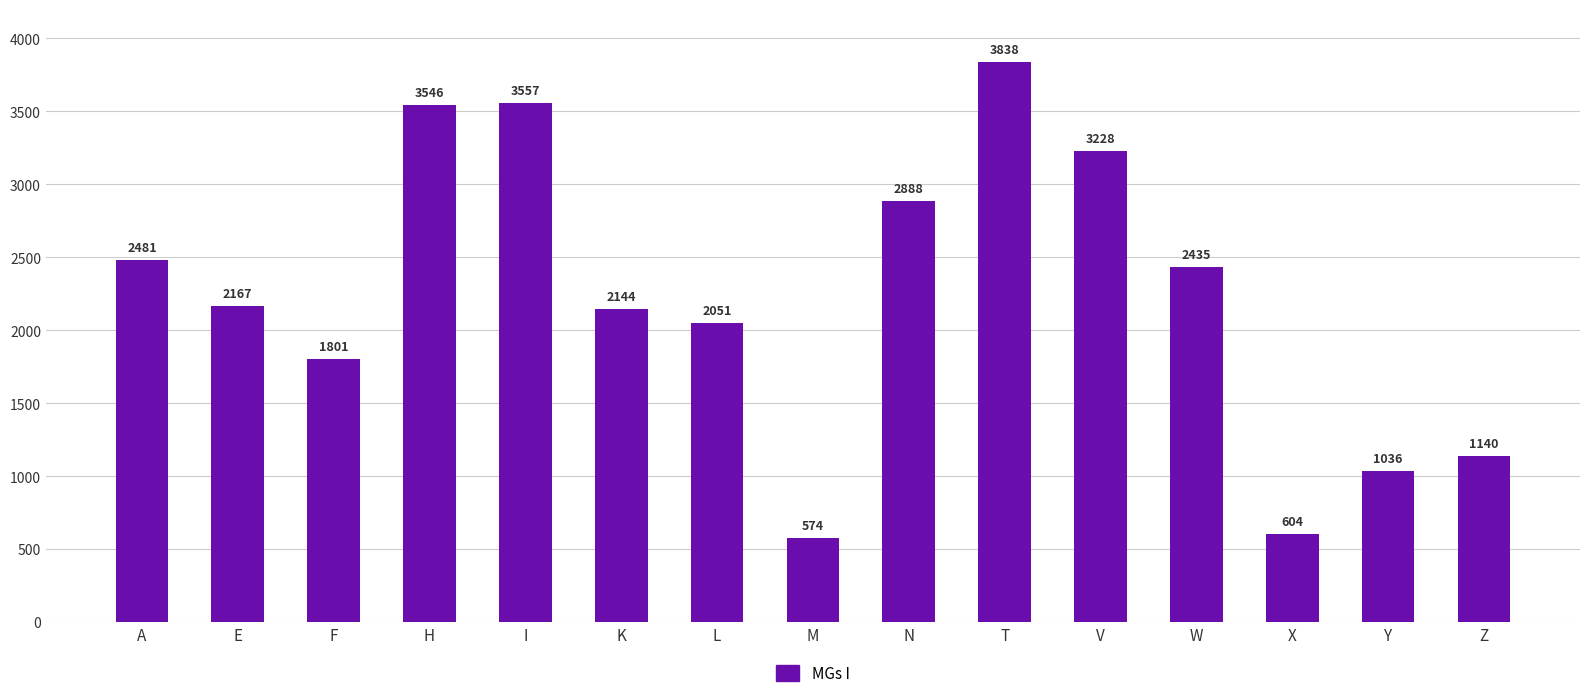

What is the label of the 1st bar from the left?

A